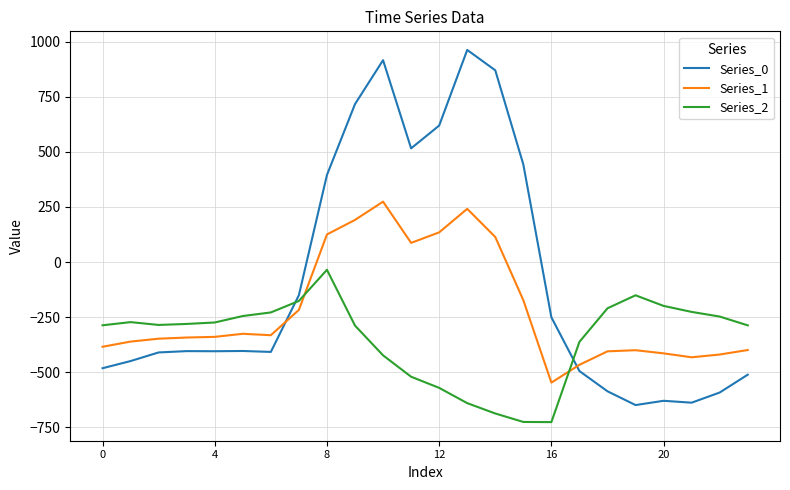

Which series has the widest spread of values?

Series_0